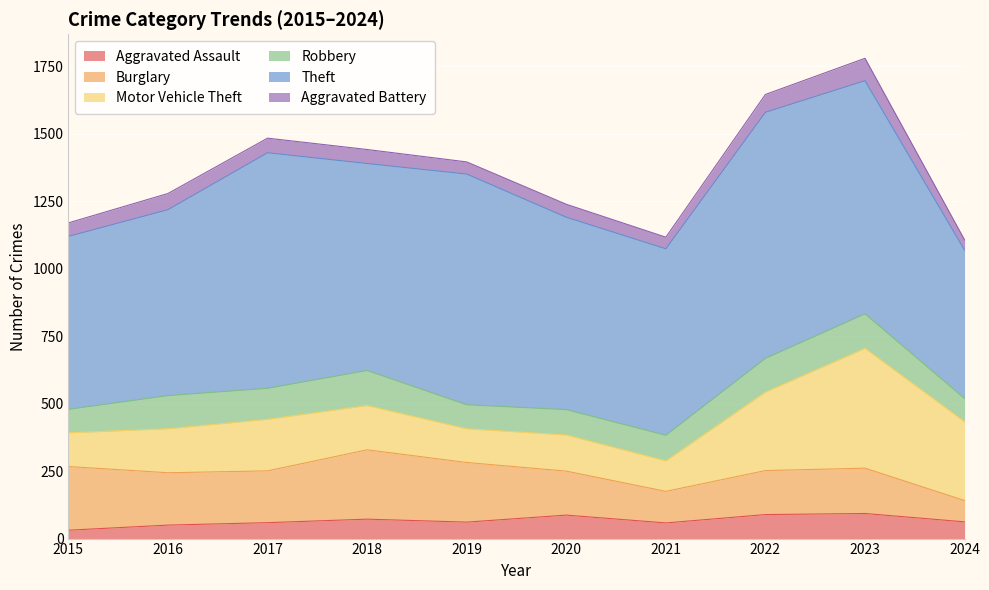

What is the spread (max minus min) of values at 2017?

819